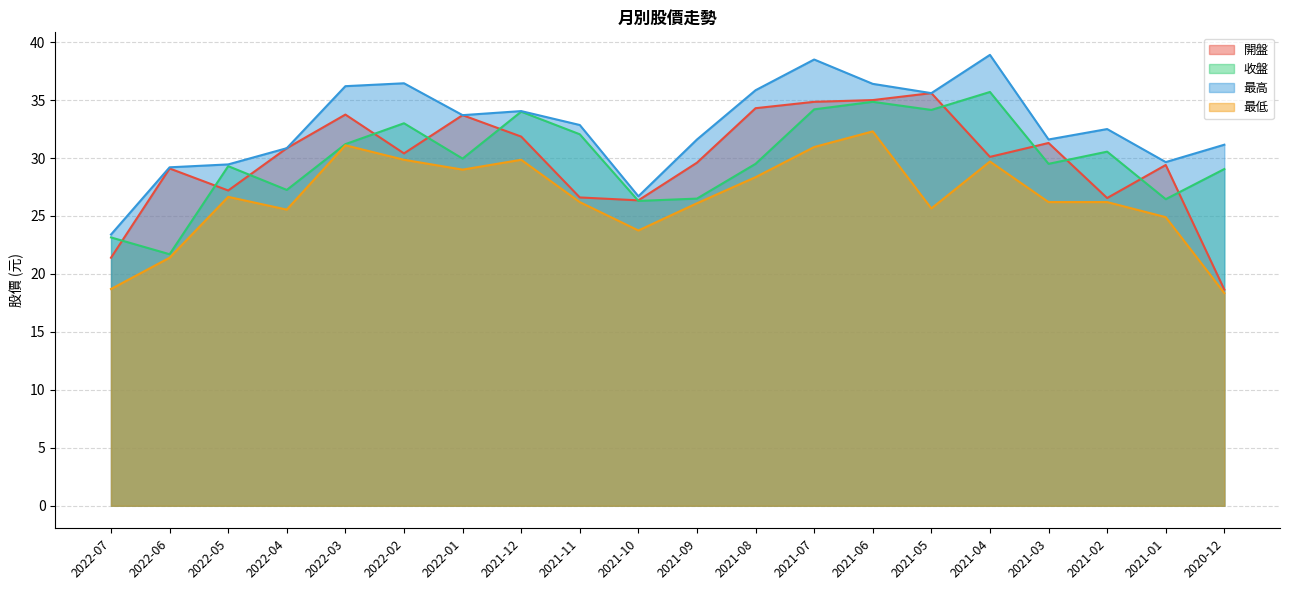

What is the total value across all series at 2021-02?

115.8